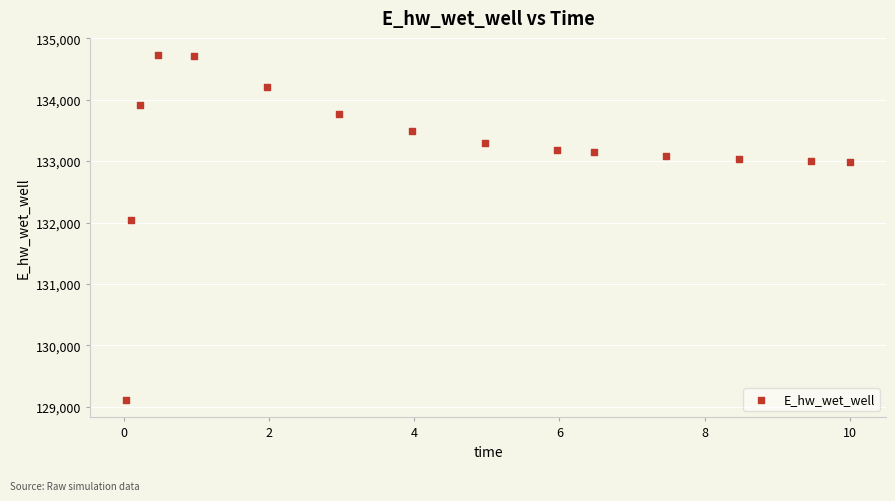

What Y value in the scatter plot is closest to 131916?

132038.7